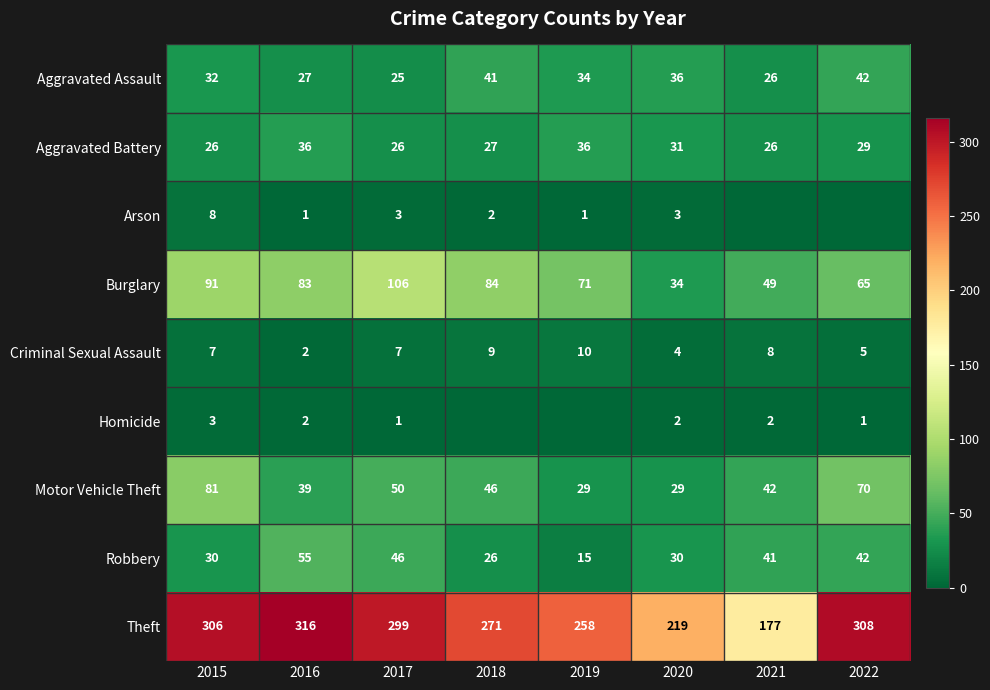

What is the spread (max minus min) of values at 2018?

271